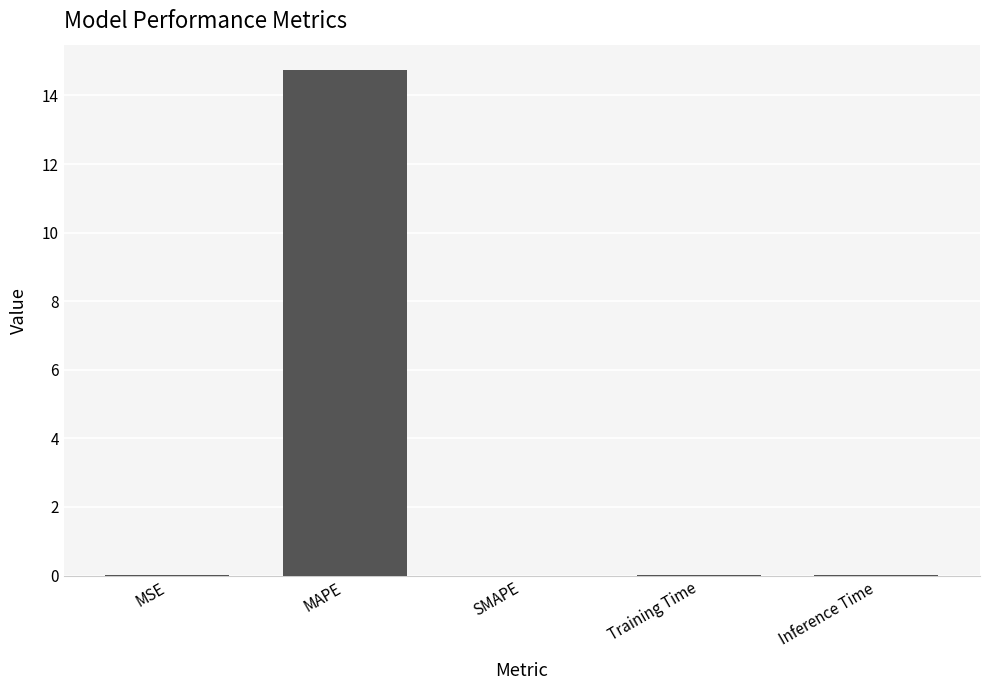

The chart shows a value of 0.0 at MSE. True or false?

True